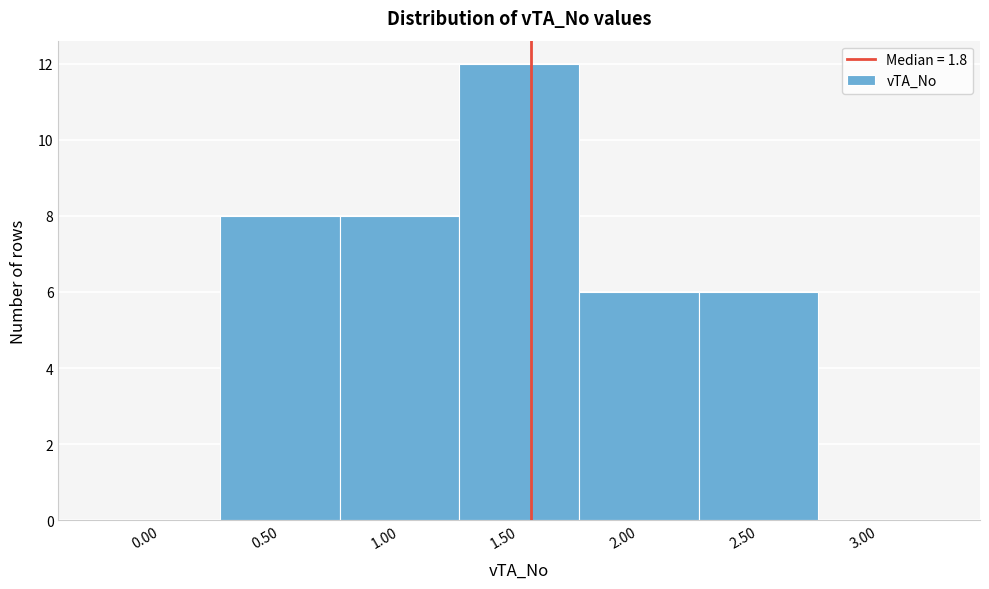

Reading left to right, extract all data points from this chart.

0.00=0	0.50=8	1.00=8	1.50=12	2.00=6	2.50=6	3.00=0